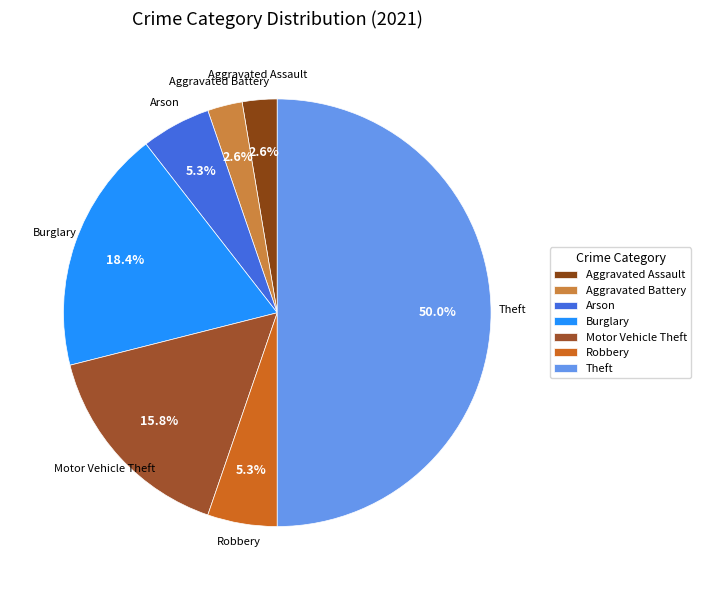

Which category has the biggest portion of the pie?

Theft